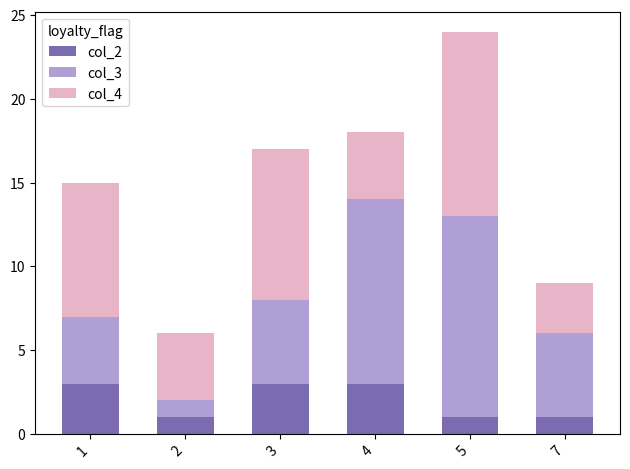

How many distinct data groups are displayed?

3